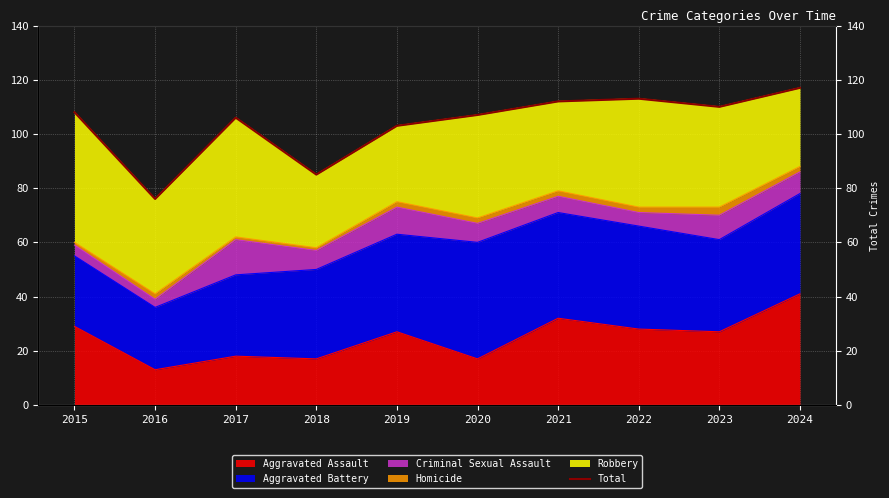

How many lines are shown in the chart?

1